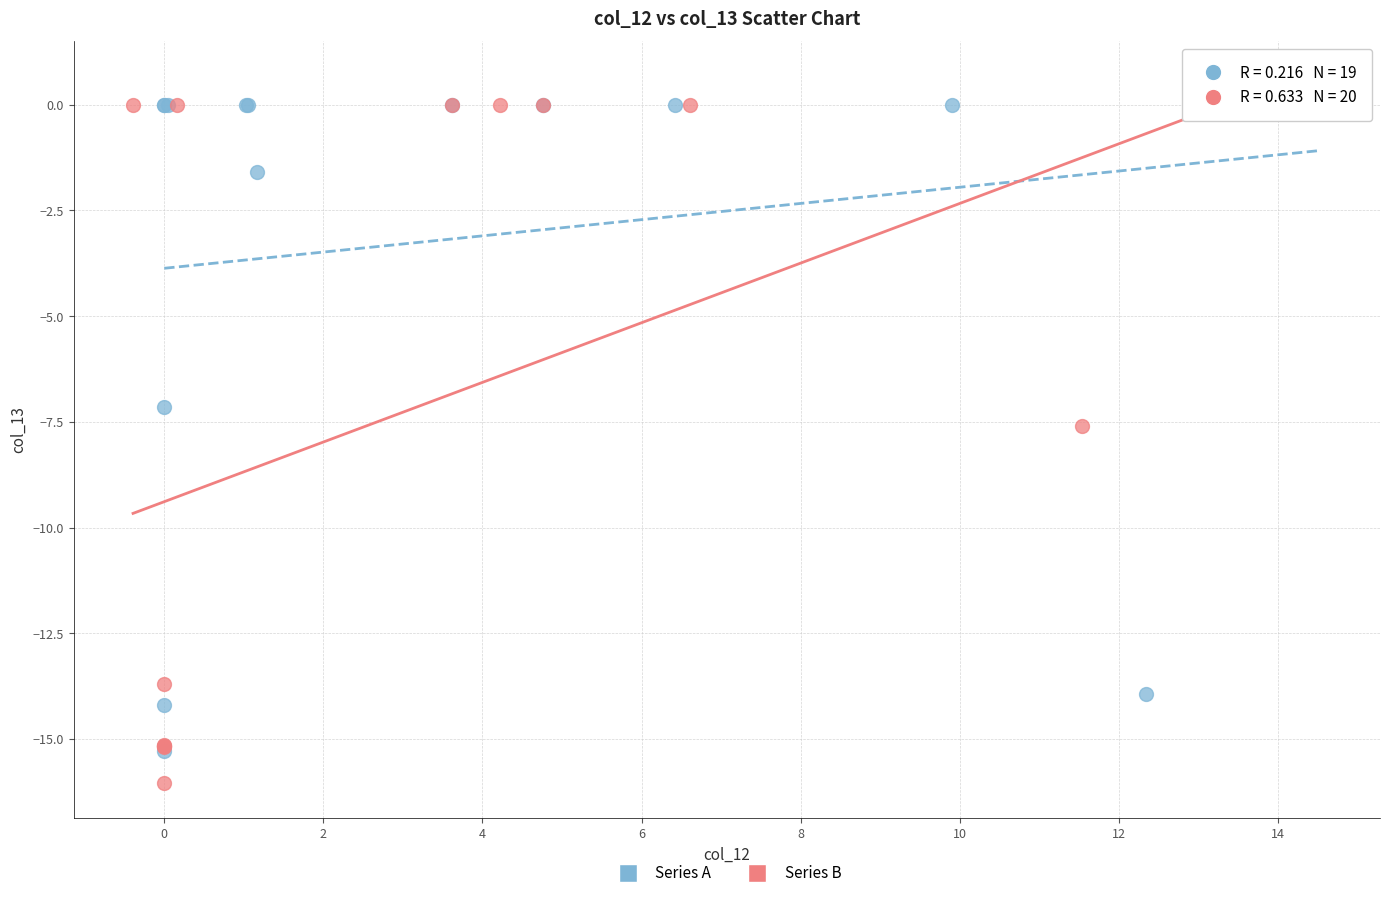

Which series has the widest spread of Y values?

Series B